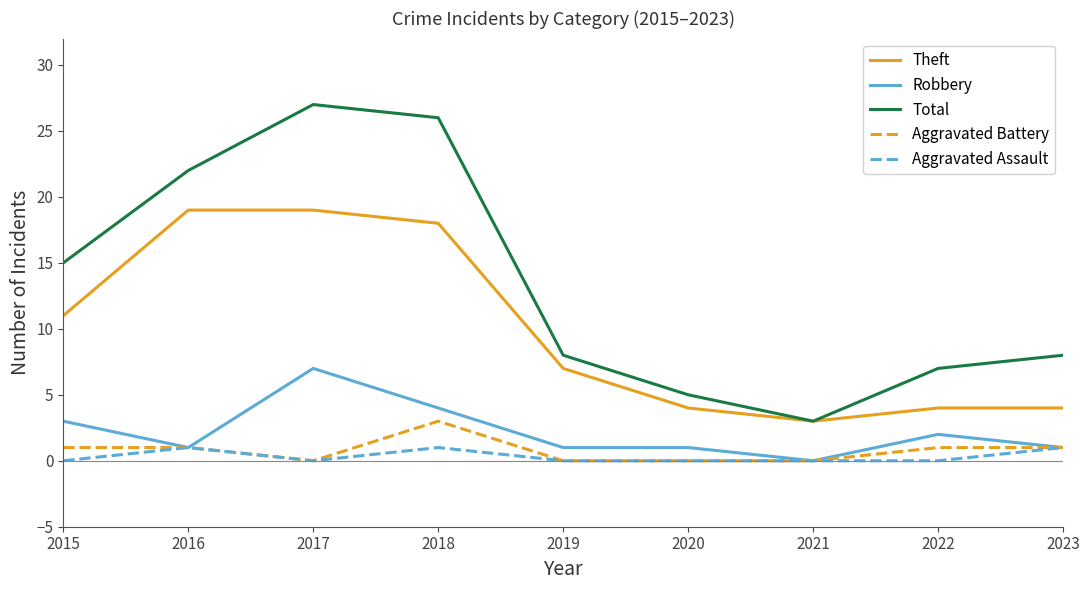

Where does the Theft series first go above 7?

2015